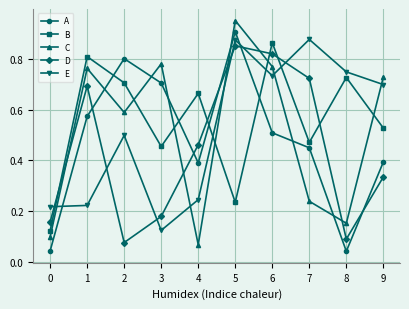

Between 4 and 6, which series saw the biggest shift?

C